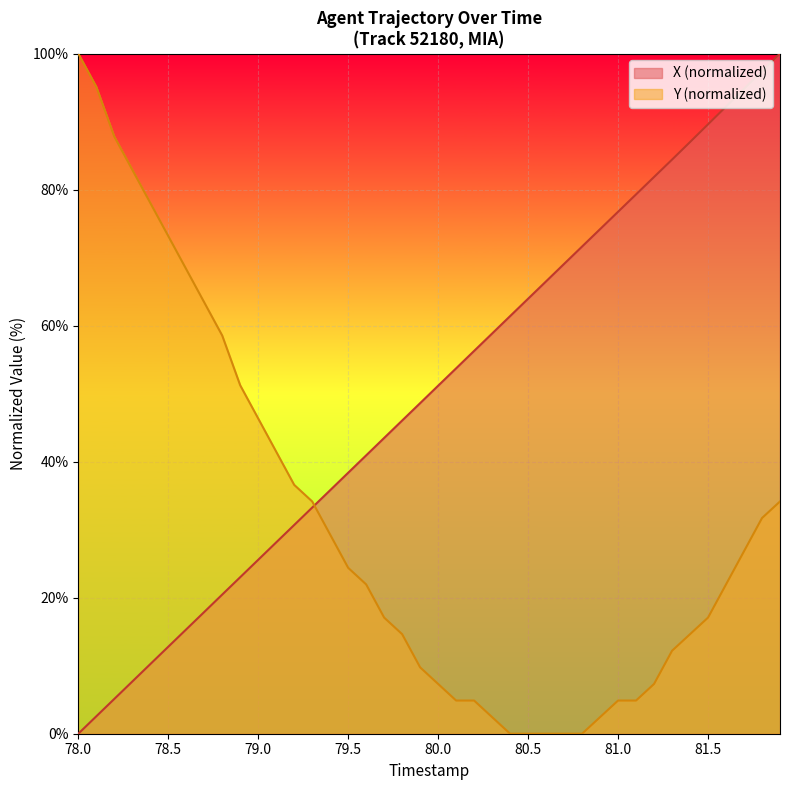

Reading left to right, extract all data points from this chart.

X: 0.0	2.6	5.1	7.7	10.2	12.8	15.3	17.9	20.5	23.0	25.6	28.1	30.7	33.2	35.8	38.4	40.9	43.5	46.0	48.6	51.2	53.7	56.3	58.8	61.4	64.0	66.5	69.1	71.6	74.2	76.7	79.3	81.8	84.4	87.0	89.6	92.2	94.8	97.4	100.0
Y: 100.0	95.1	87.8	82.9	78.0	73.2	68.3	63.4	58.5	51.2	46.3	41.5	36.6	34.1	29.3	24.4	22.0	17.1	14.6	9.8	7.3	4.9	4.9	2.4	0.0	0.0	0.0	0.0	0.0	2.4	4.9	4.9	7.3	12.2	14.6	17.1	22.0	26.8	31.7	34.1